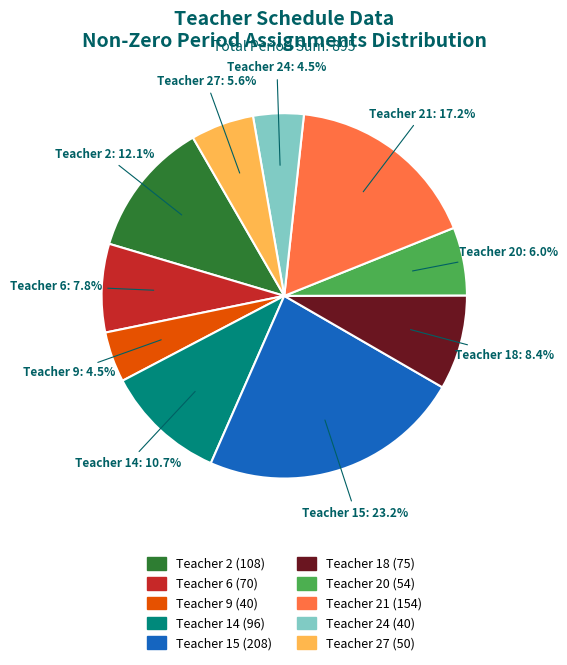

To the nearest percent, what is the average slice percentage?

10%